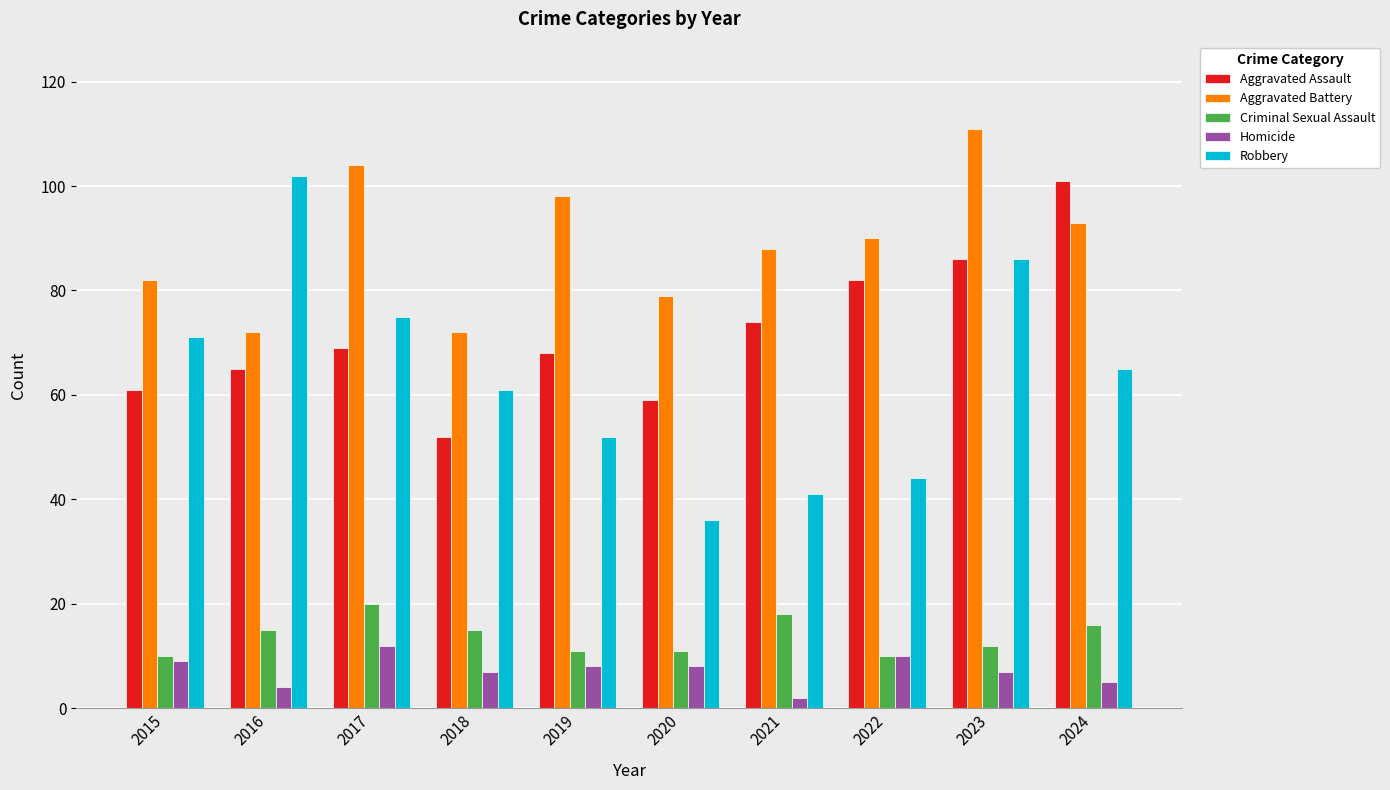

The value of Aggravated Assault at 2018 is 23. True or false?

False